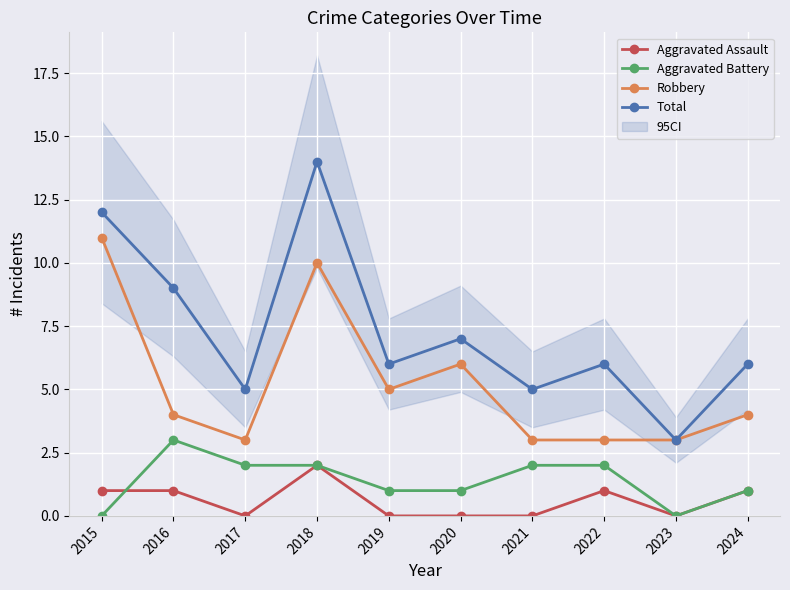

Is the value of Robbery at 2022 greater than the value of Total at 2020?

No